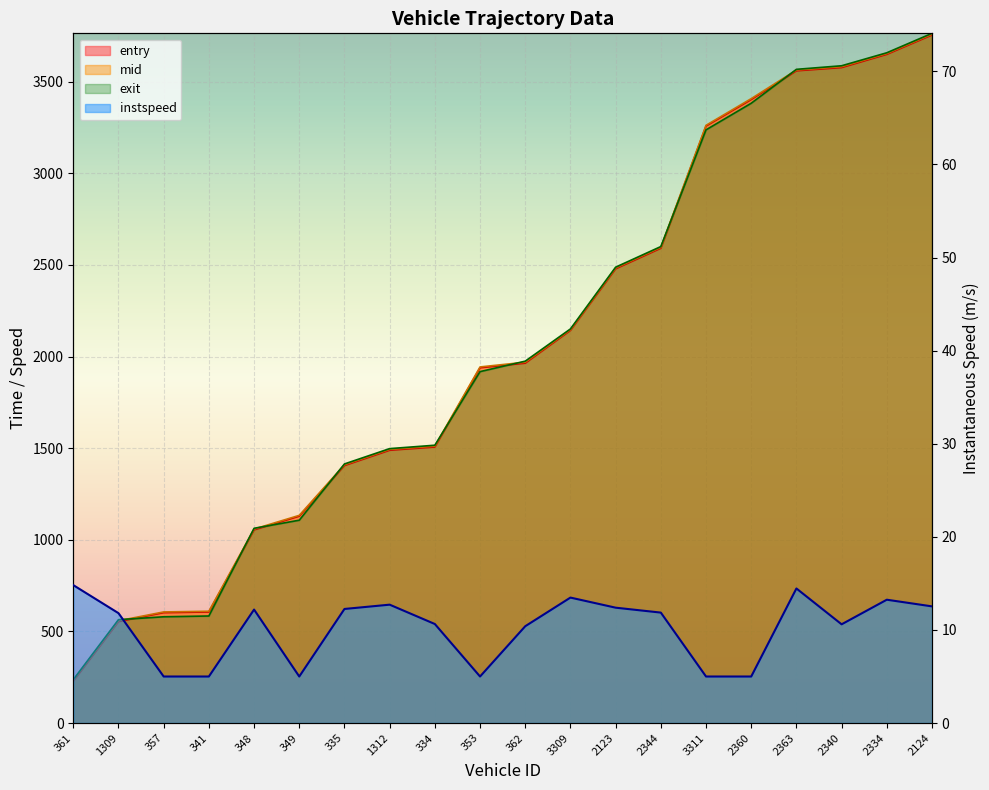

What is the total value across all series at 335?

4240.7